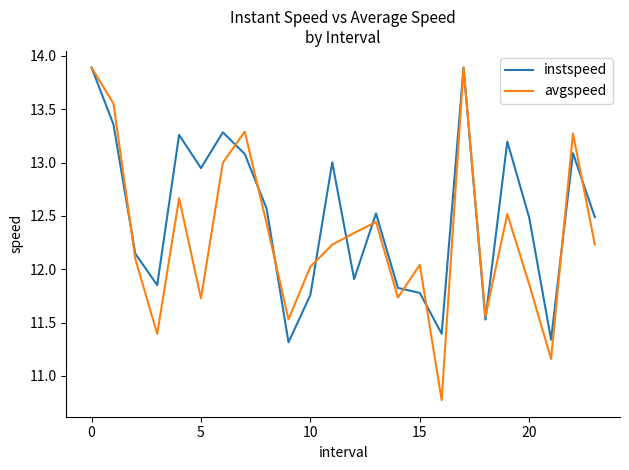

Rank the series by their average value, from lowest to highest.

avgspeed, instspeed